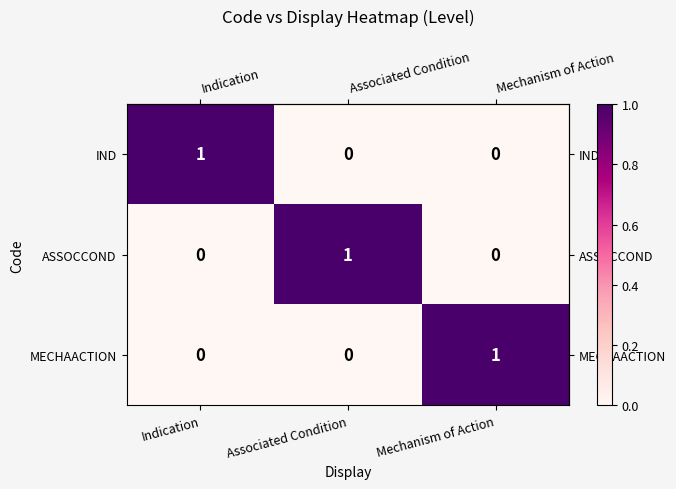

How many series are shown in this chart?

3